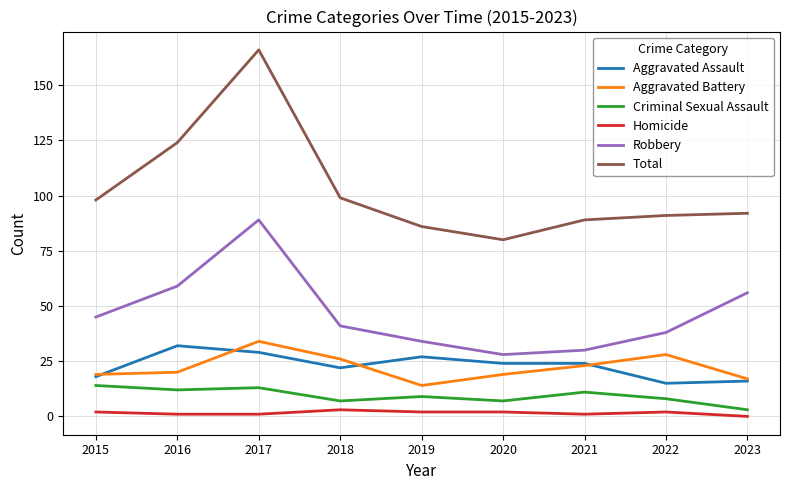

True or false: Aggravated Battery has more than 1 points higher than both neighbors.

True